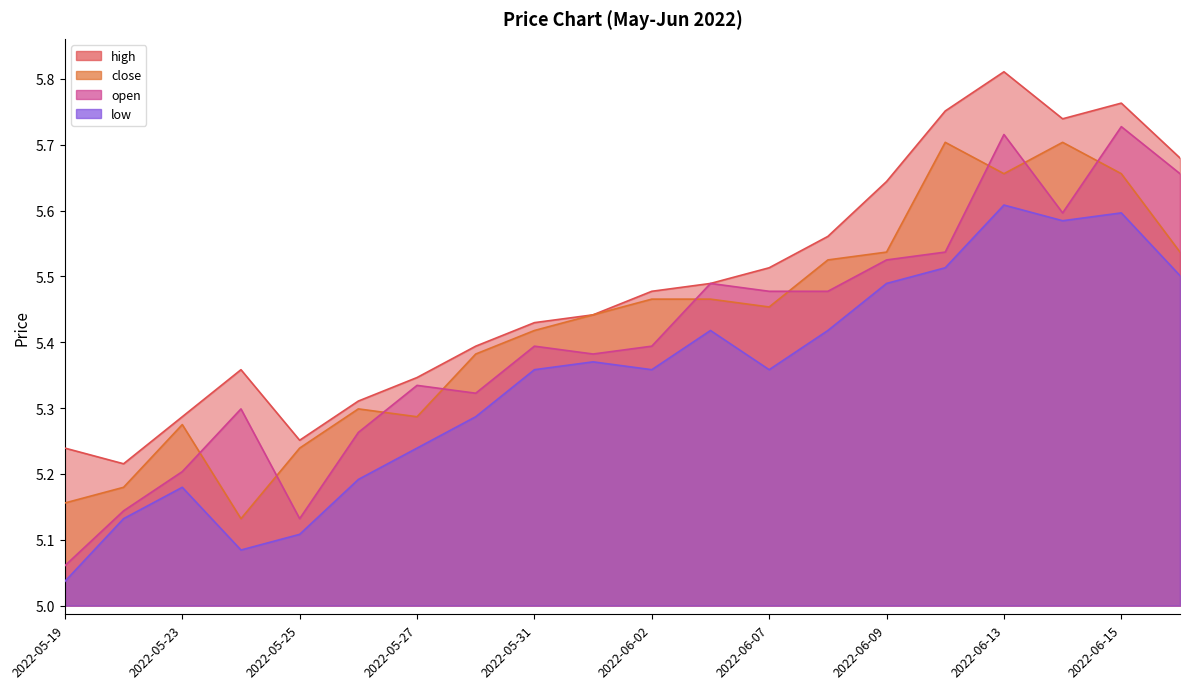

What is the total value across all series at 2022-06-13?

22.8